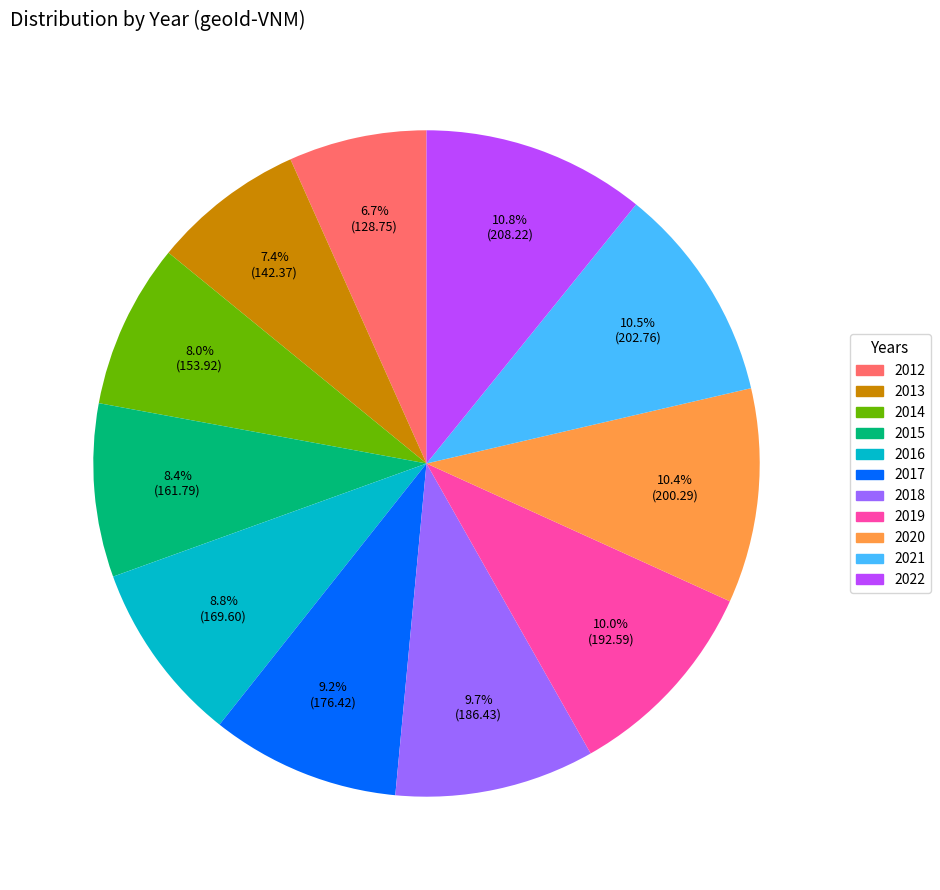

Which category has the smallest portion of the pie?

2012